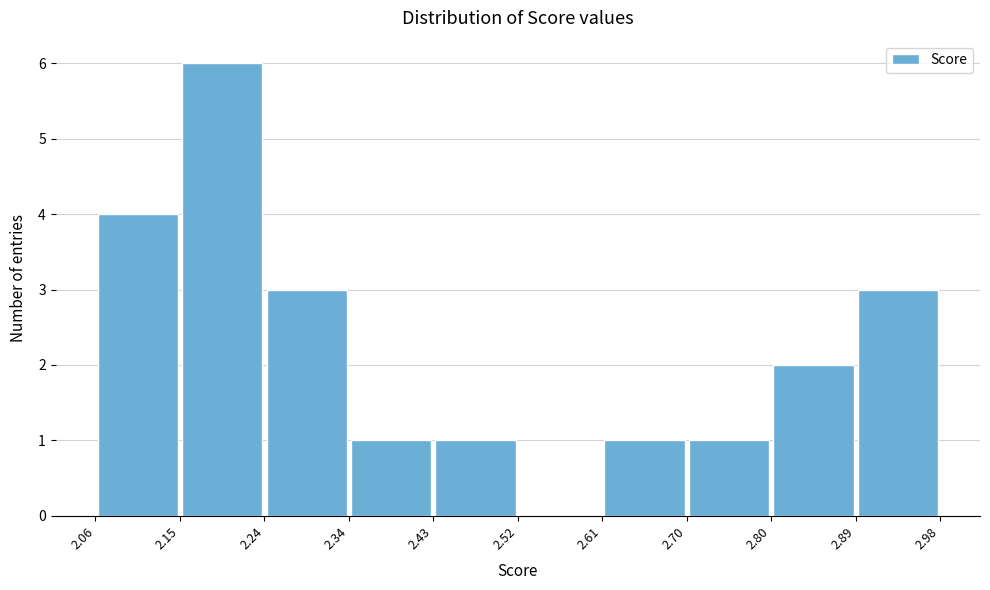

Reading left to right, list every bar in this chart as the range it spans on the x-axis followed by its height. The values are not printed on the chart, so give them approximately, as read against the axis.

2.06 to 2.15: 4
2.15 to 2.24: 6
2.24 to 2.34: 3
2.34 to 2.43: 1
2.43 to 2.52: 1
2.52 to 2.61: 0
2.61 to 2.70: 1
2.70 to 2.80: 1
2.80 to 2.89: 2
2.89 to 2.98: 3